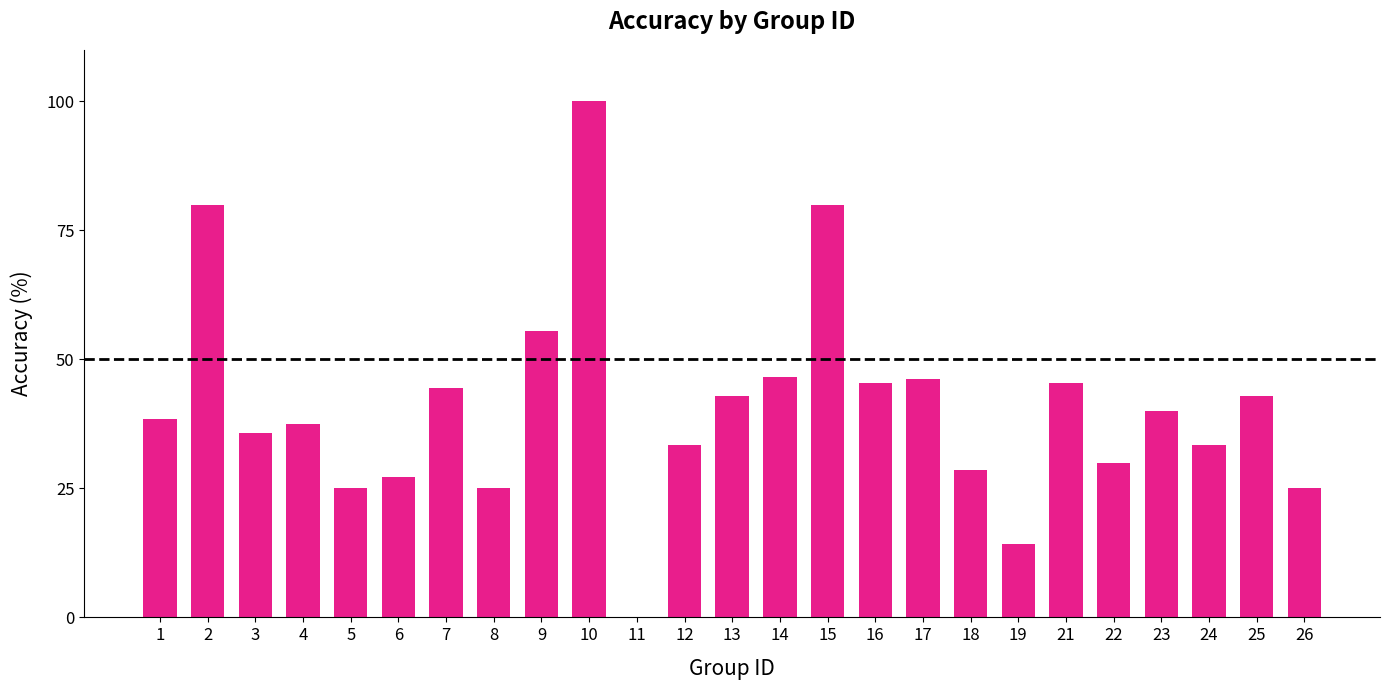

Which label corresponds to the largest value in the chart?

10